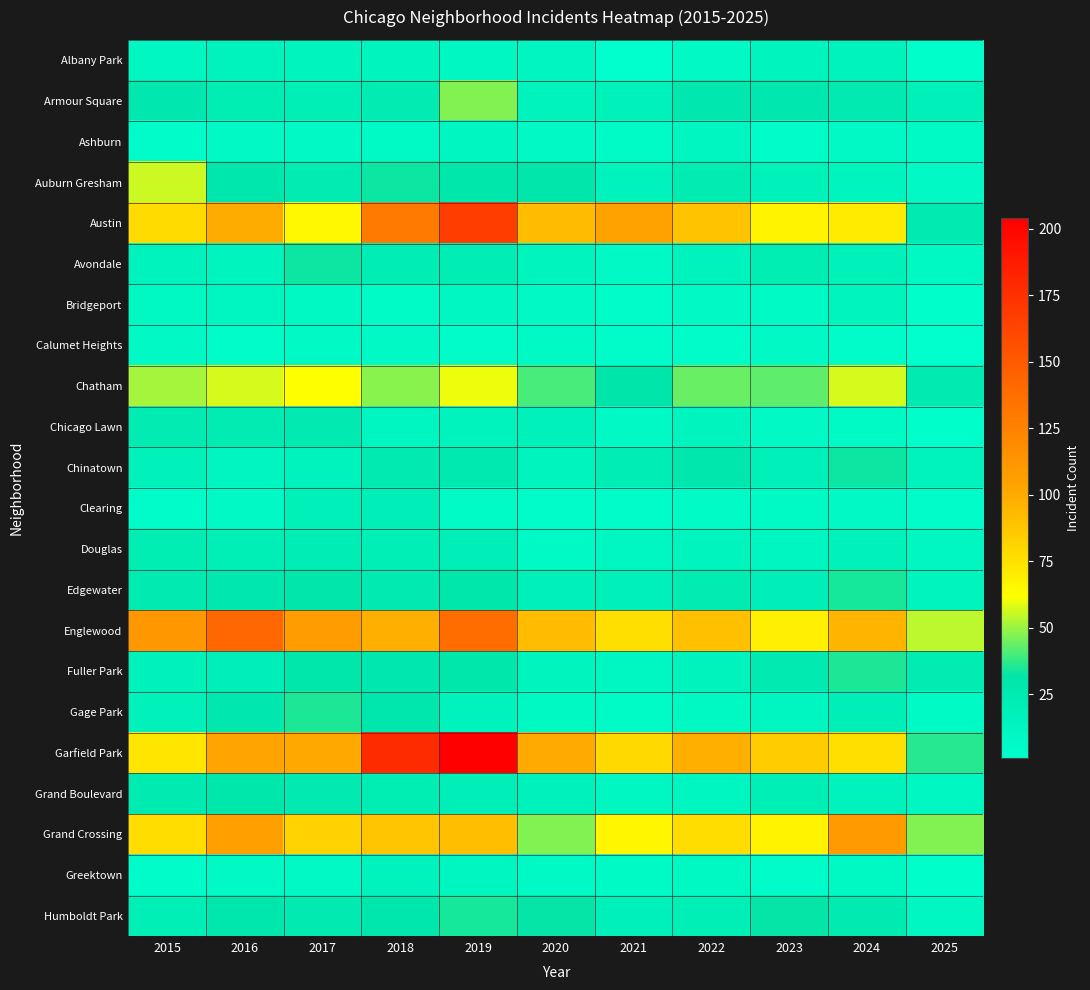

What is the spread (max minus min) of values at 2024?

106